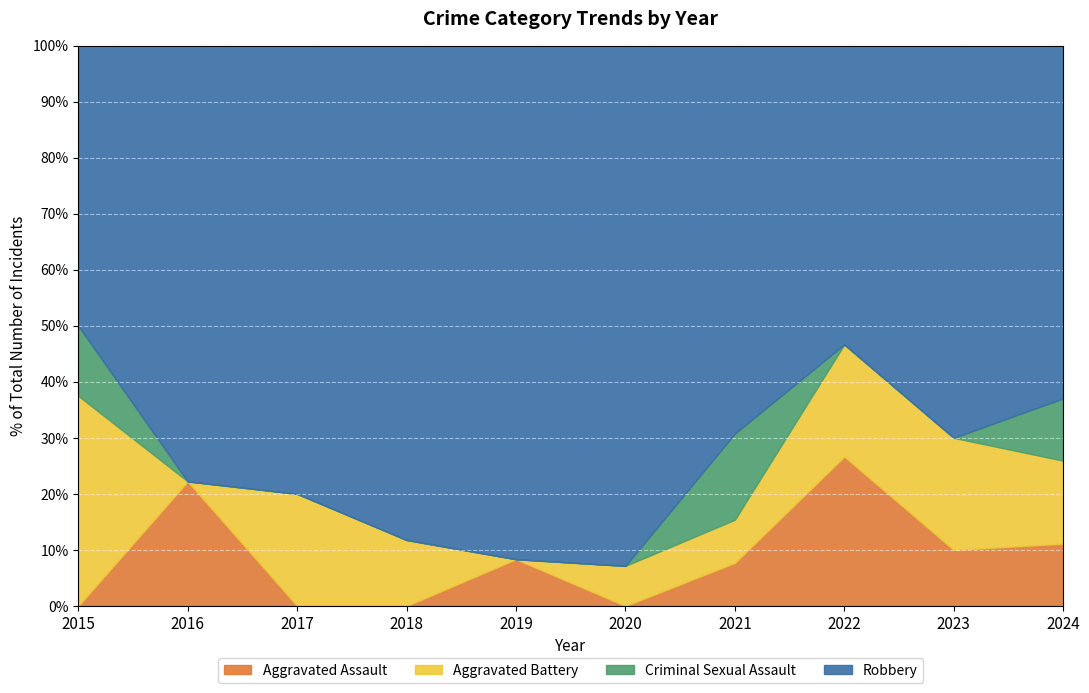

Which series has the widest spread of values?

Robbery